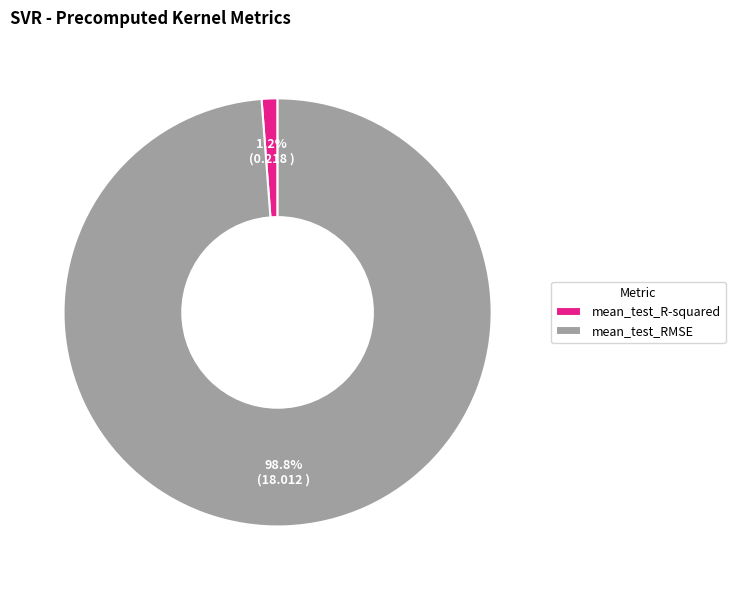

To the nearest percent, what is the average slice percentage?

50%